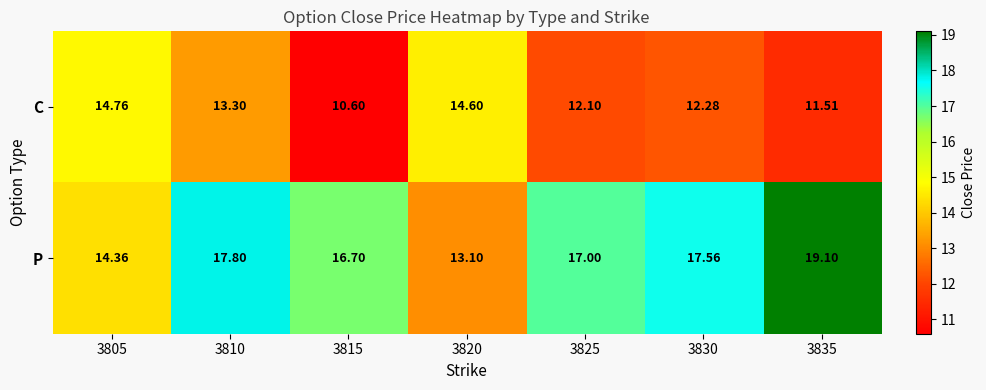

Which series has the largest total across all categories?

P